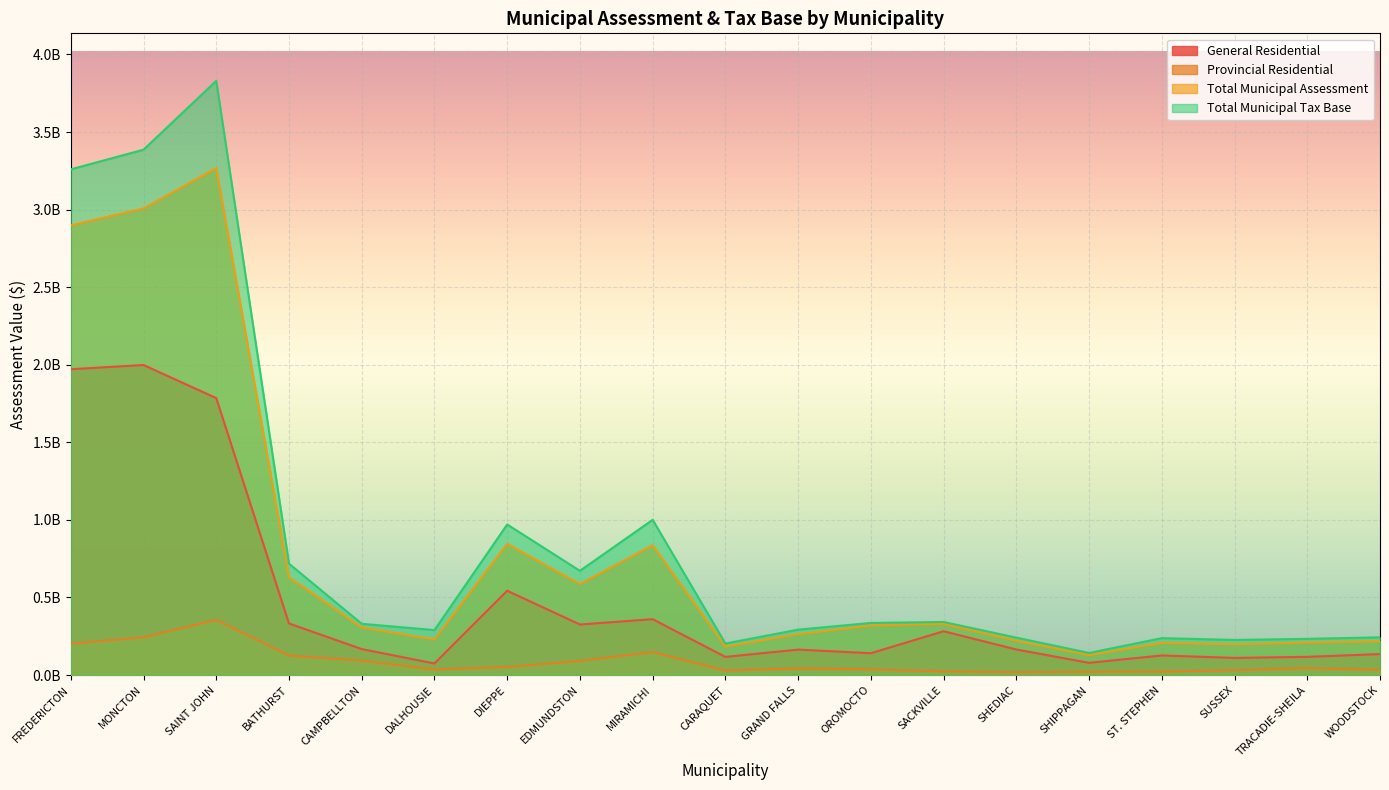

What is the spread (max minus min) of values at DALHOUSIE?

253868100